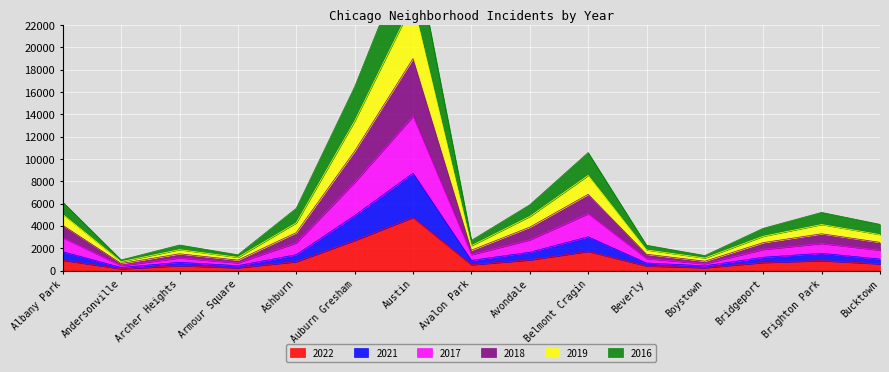

Which series has the largest range (max minus min)?

2019